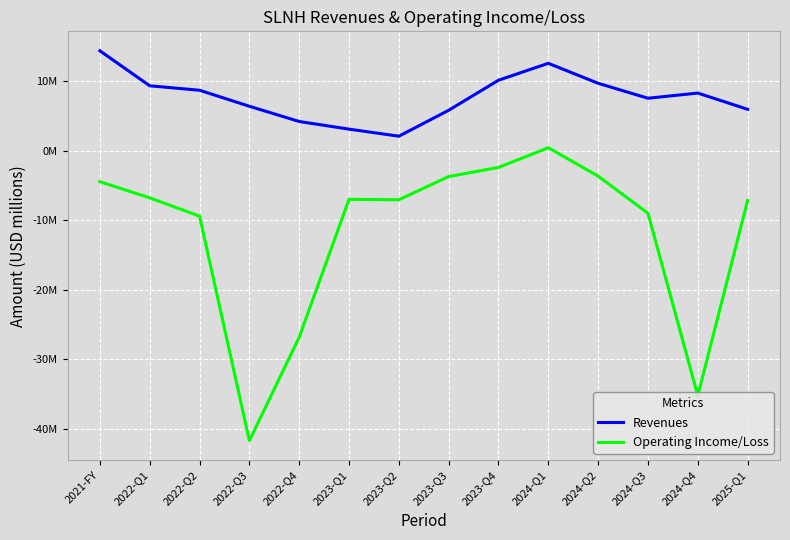

In Operating Income/Loss, how many points are lower than both neighbors (excluding endpoints)?

3